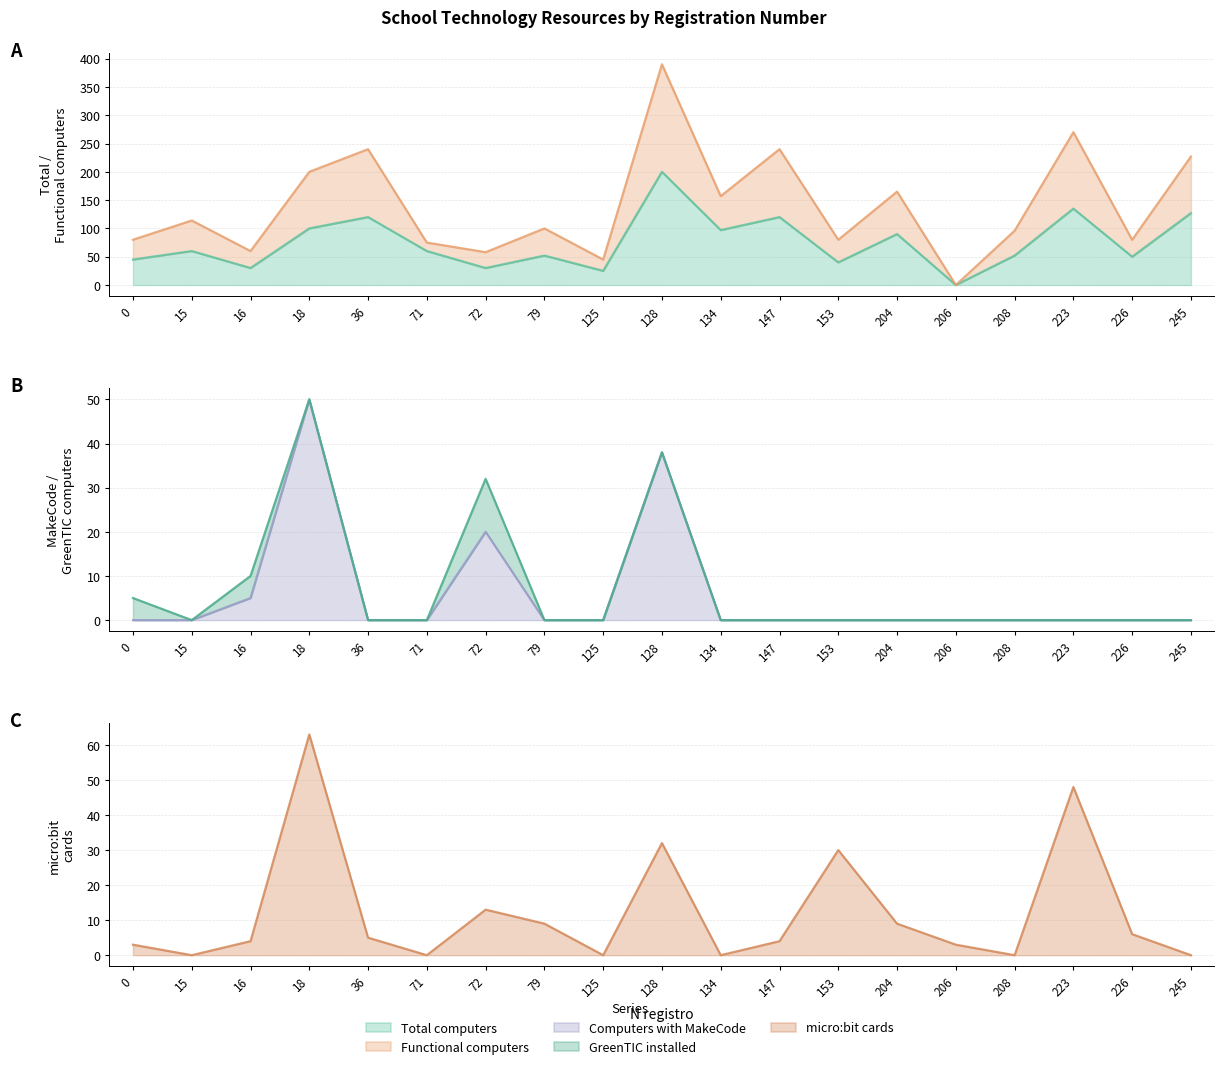

Rank the categories by micro:bit cards value from lowest to highest.

15, 71, 125, 134, 208, 245, 0, 206, 16, 147, 36, 226, 79, 204, 72, 153, 128, 223, 18